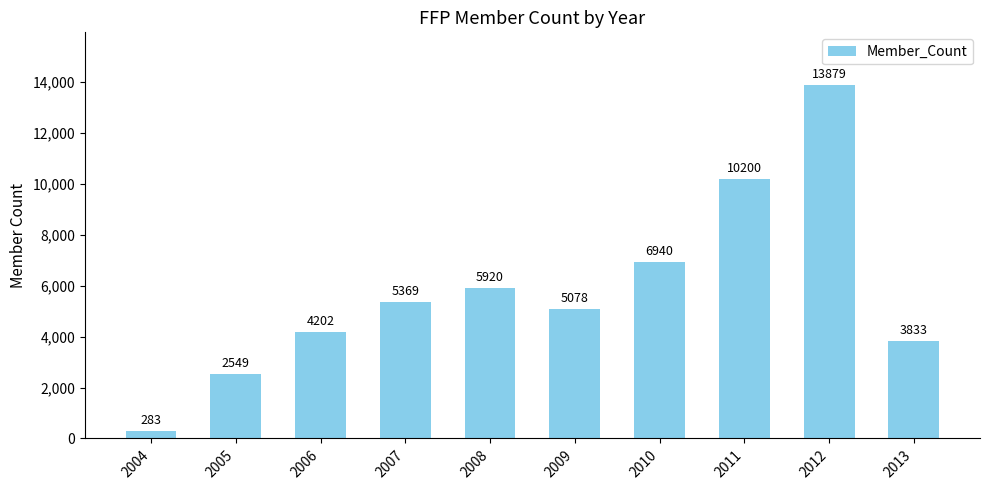

What is the value of the 3rd bar from the left?

4202